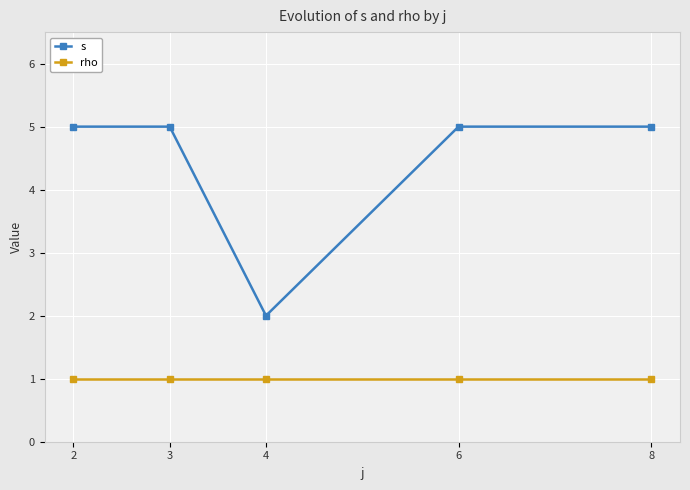

What value does the s series have at 2?

5